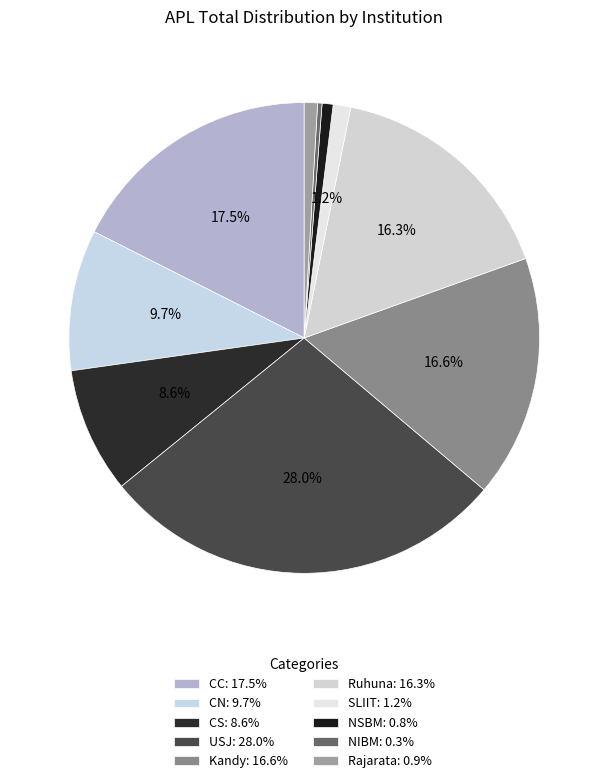

To the nearest percent, what is the average slice percentage?

10%